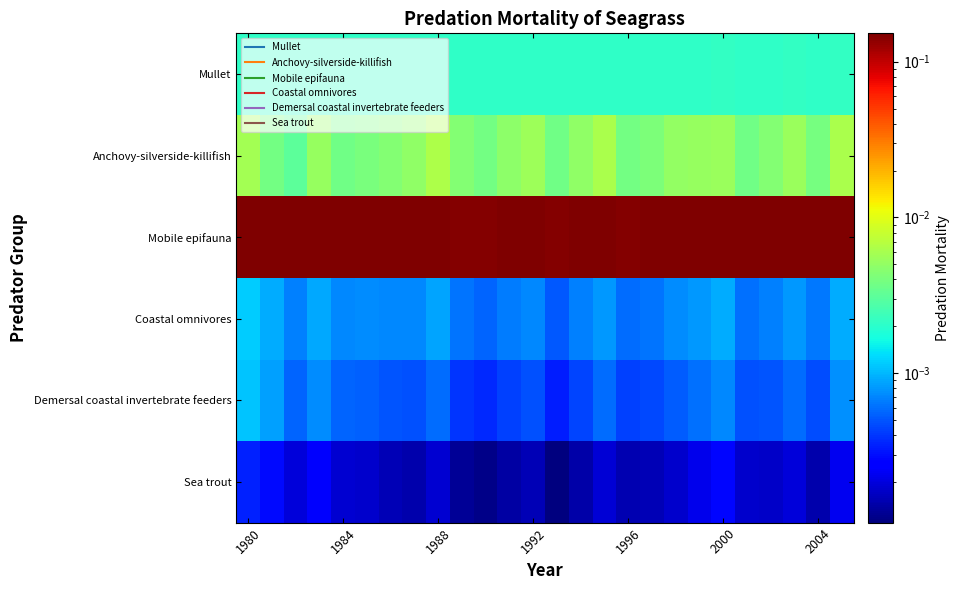

Count the number of data series in this chart.

6